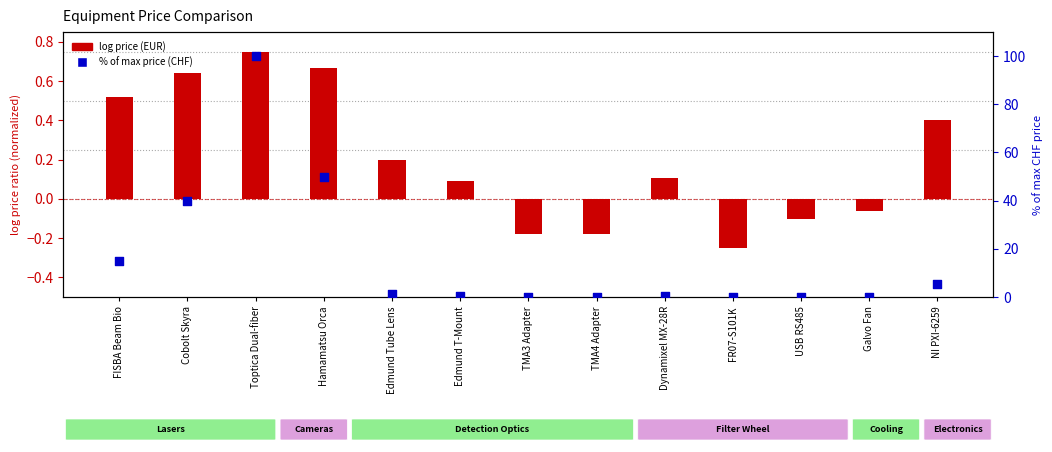

Which series contains the highest Y value?

% of max price (CHF)